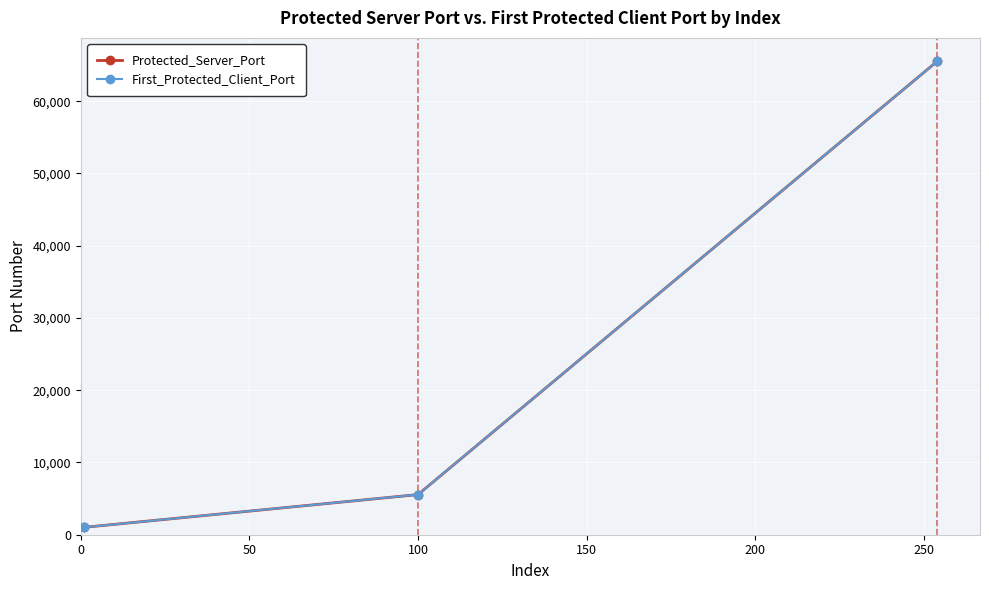

Is this an area chart (filled region under the line)?

No